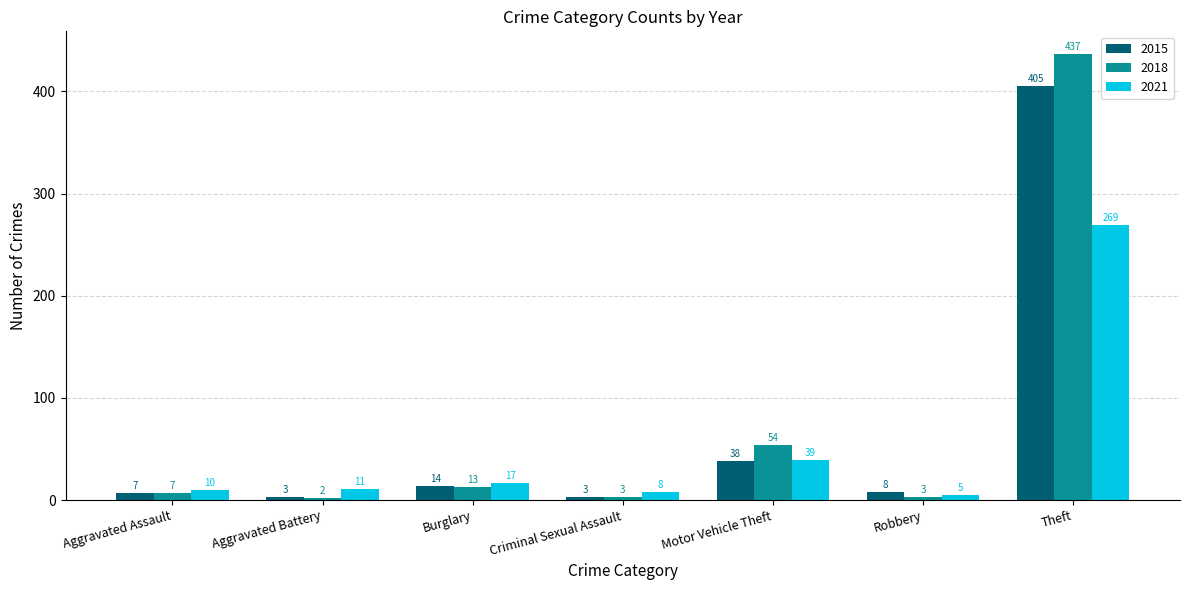

Is the value of 2018 at Burglary greater than the value of 2015 at Aggravated Battery?

Yes